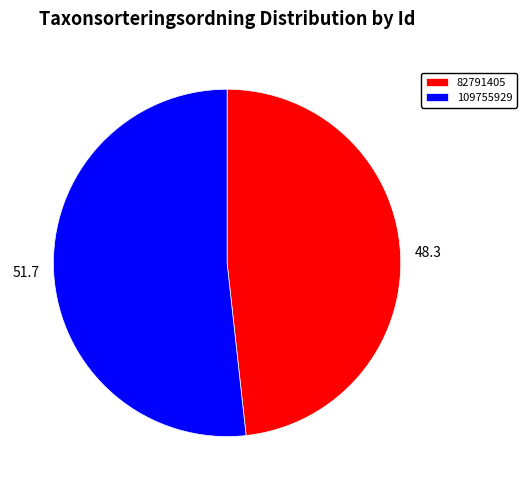

Combined, do 82791405 and 109755929 account for over 50%?

Yes